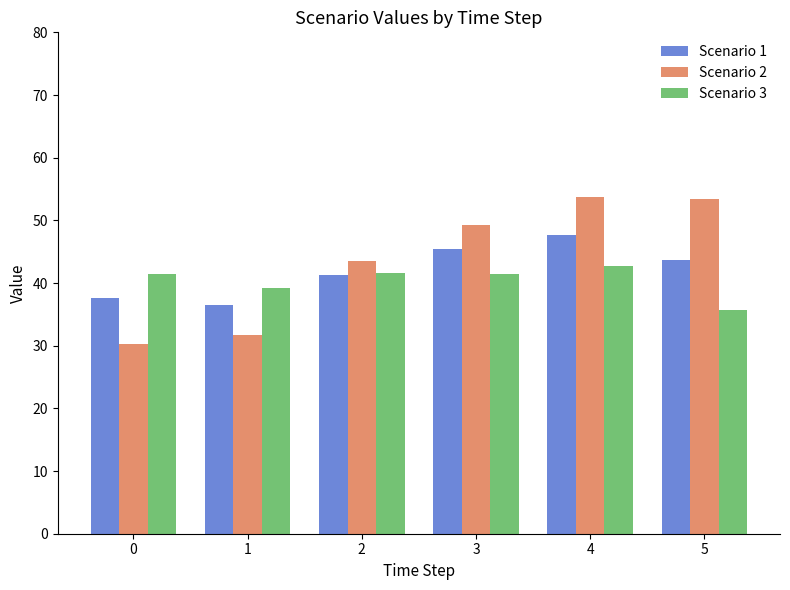

Is it true that Scenario 2 equals 49.3 at 3?

True